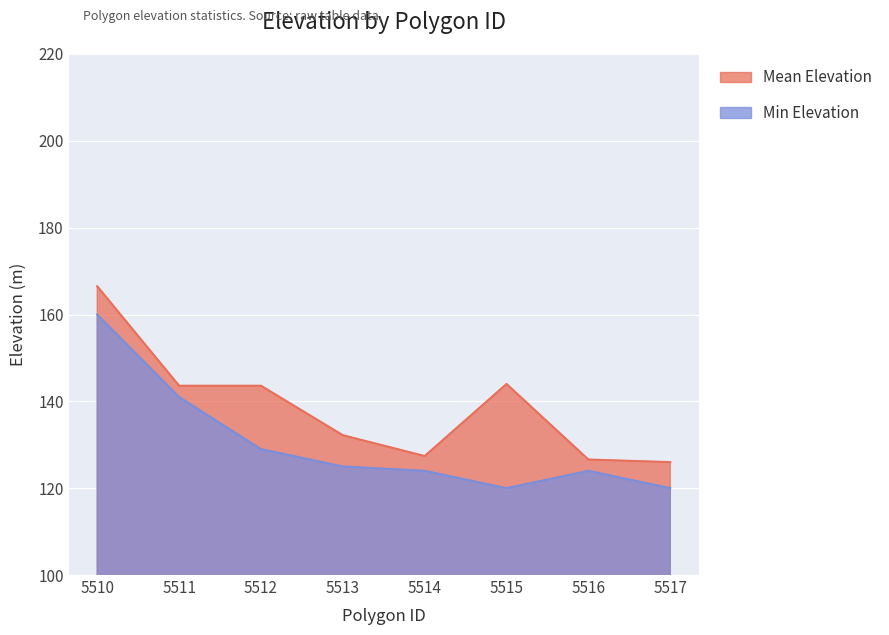

What is the average value of the Min Elevation series?

130.4